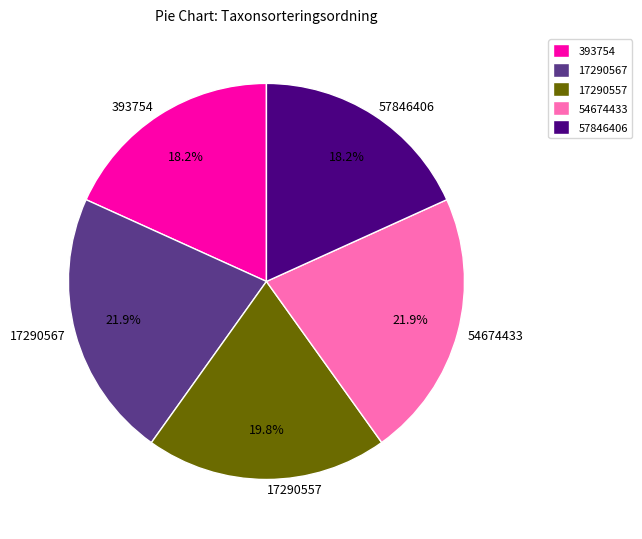

Does 57846406 represent more than half of the total?

No